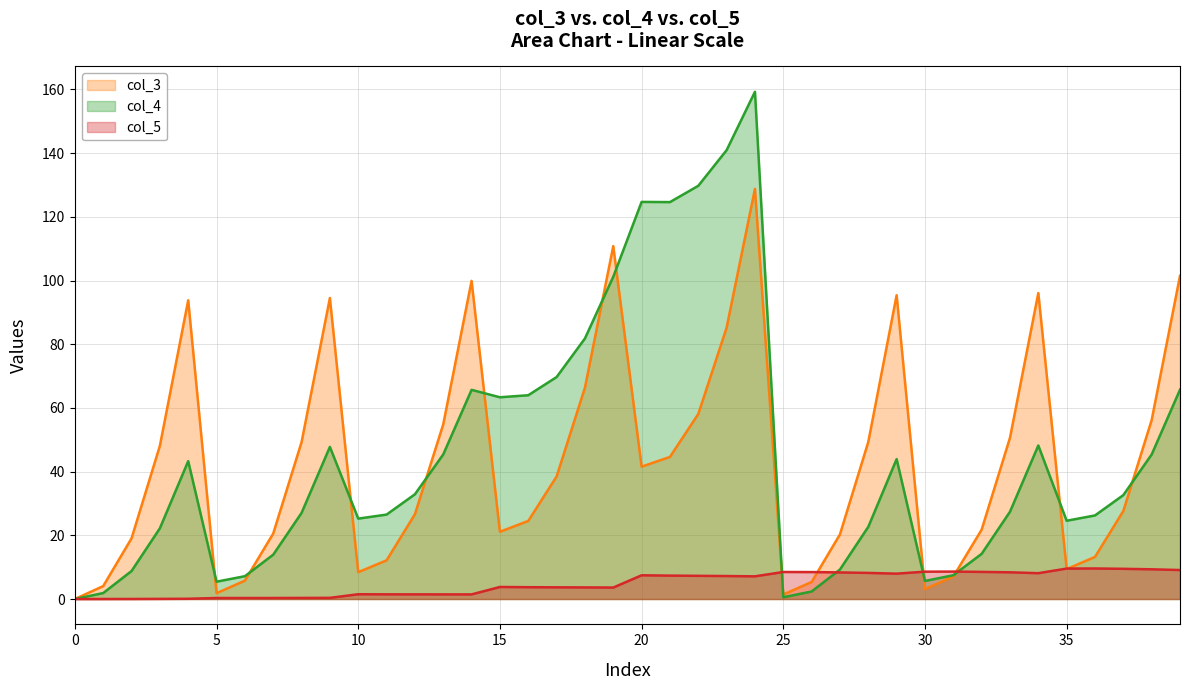

At which category does col_4 reach its first local valley?

5